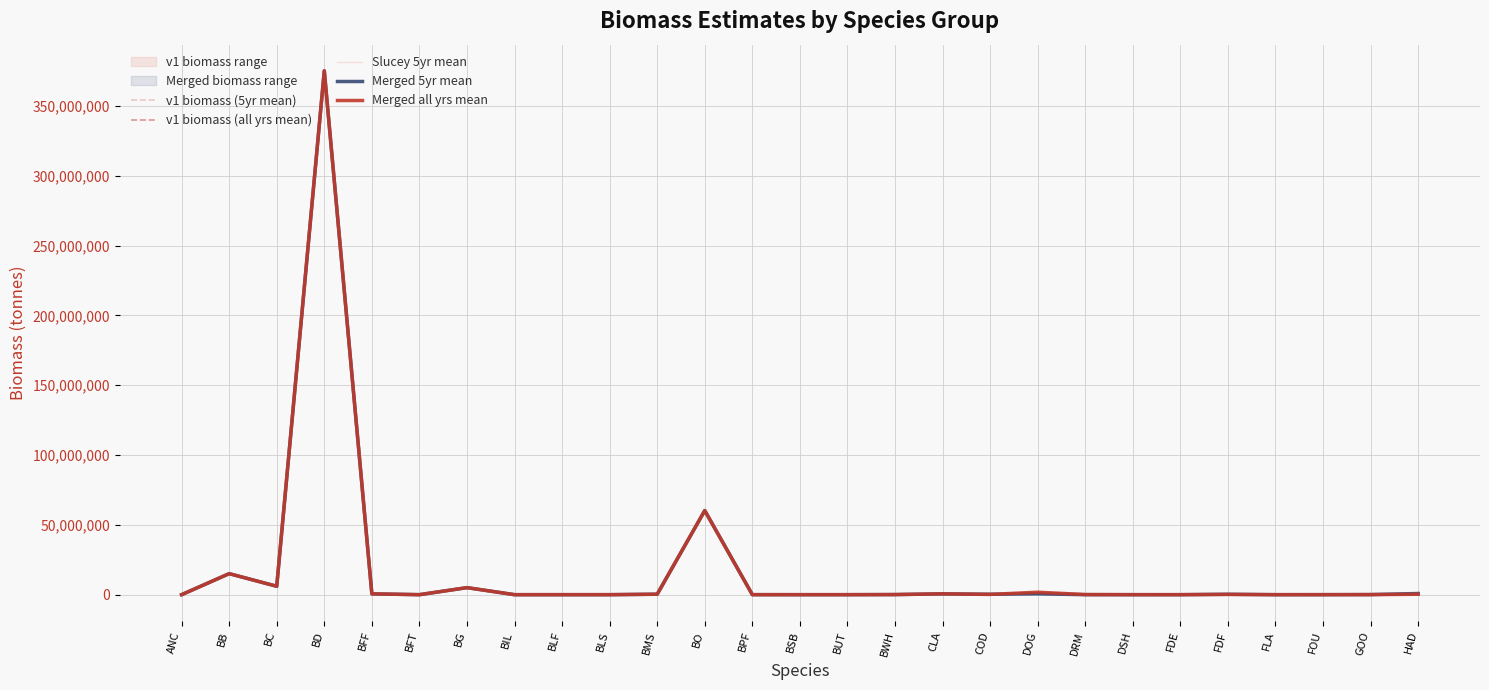

What is the label of the 21st point from the right?

BG